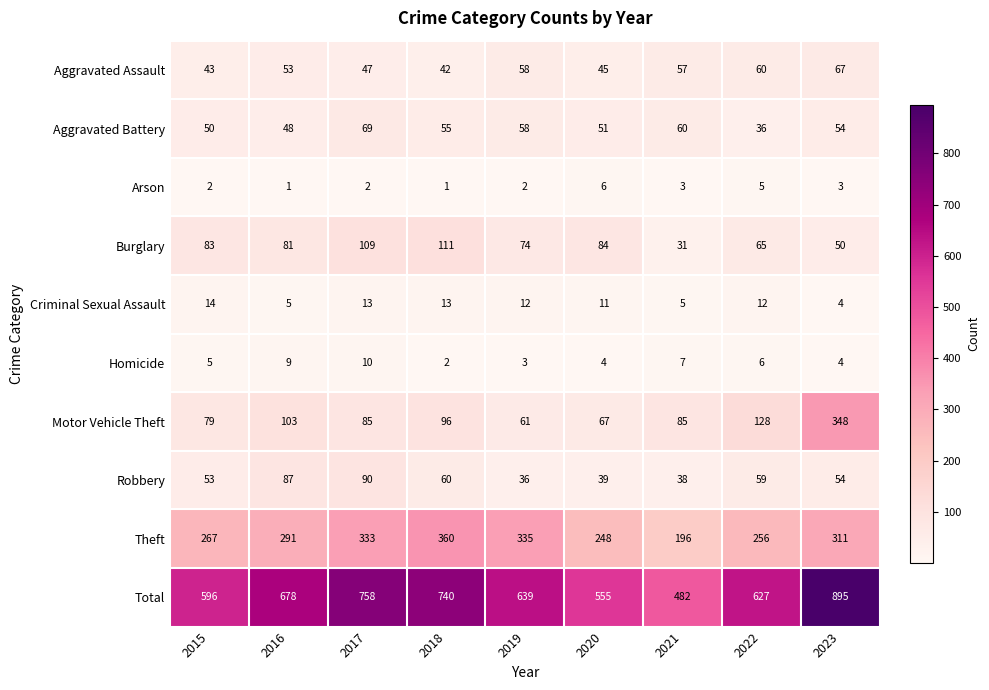

At which label is Robbery closest to 63?

2018